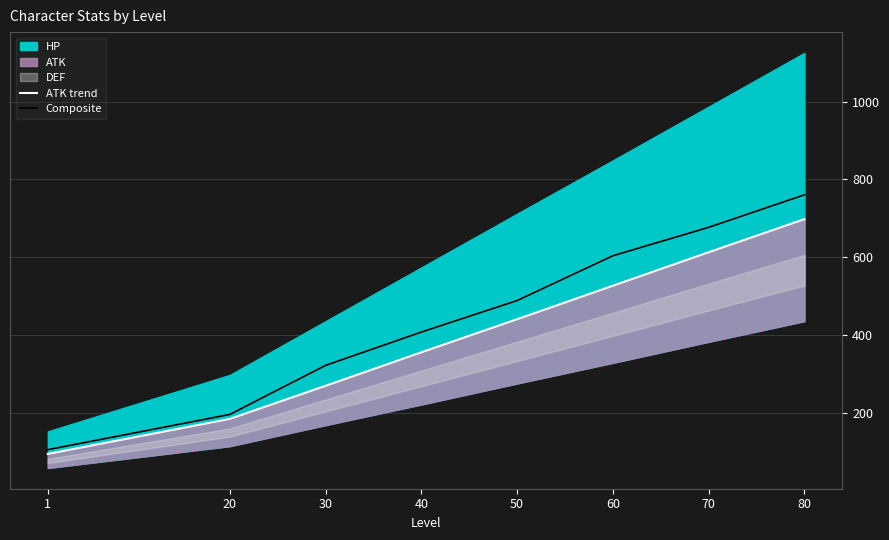

Rank the categories by Composite value from lowest to highest.

1, 20, 30, 40, 50, 60, 70, 80